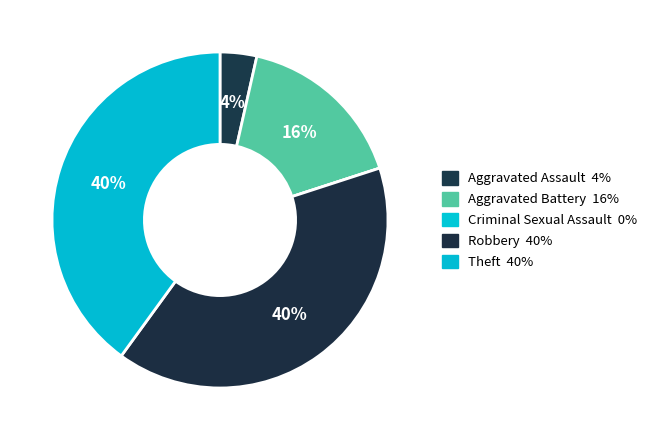

To the nearest percent, what percentage of the pie is Aggravated Assault?

4%